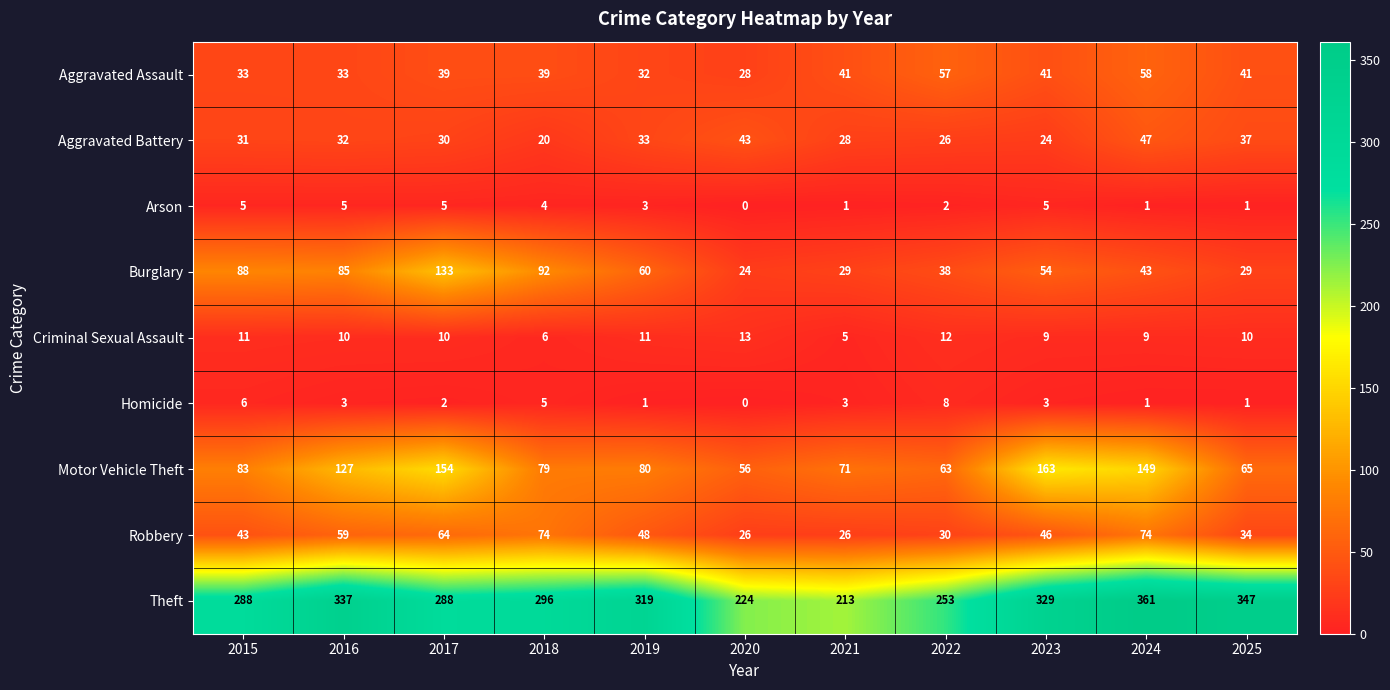

What is the highest value of the Criminal Sexual Assault series?

13